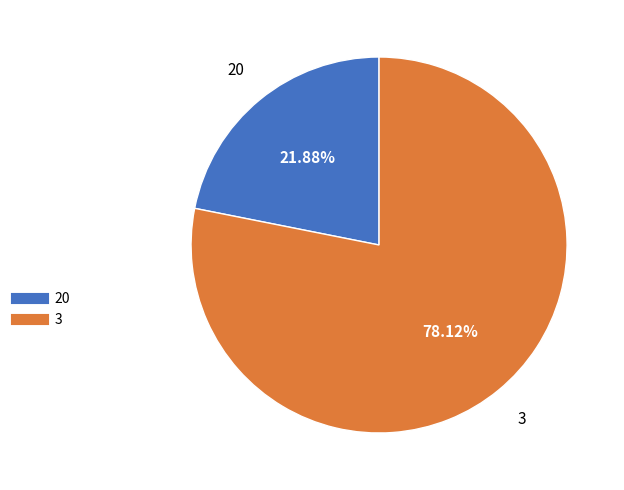

Which slice is the smallest?

20